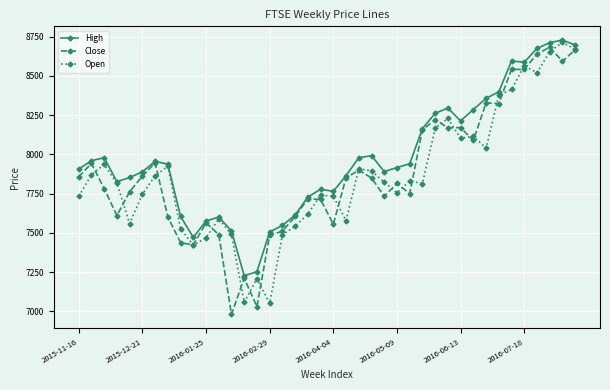

What is the smallest value displayed?

6981.0